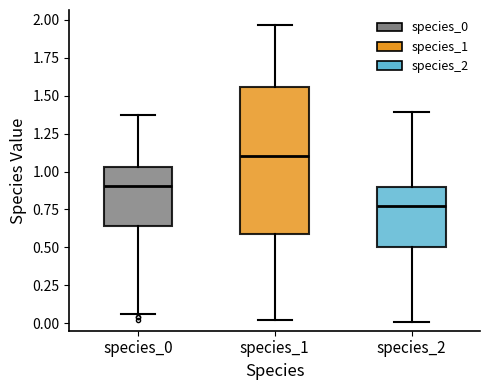

Reading left to right, transcribe this box plot: for each box, give where its median line is, the range the box spans, and where its two whiskers end, as read against the y-axis. The values are not printed on the chart, so give them approximately, as read against the axis.

species_0: median 0.90, box 0.65 to 1.05, whiskers 0.05 to 1.35
species_1: median 1.10, box 0.60 to 1.55, whiskers 0.00 to 1.95
species_2: median 0.80, box 0.50 to 0.90, whiskers 0.00 to 1.40